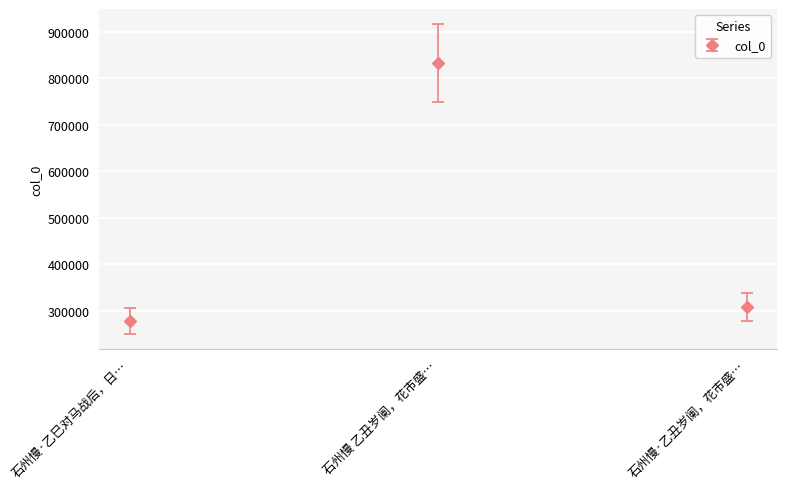

Approximately how many times larger is the value at 石州慢·乙丑岁阑，花市盛… compared to 石州慢 乙丑岁阑，花市盛…?

0.4